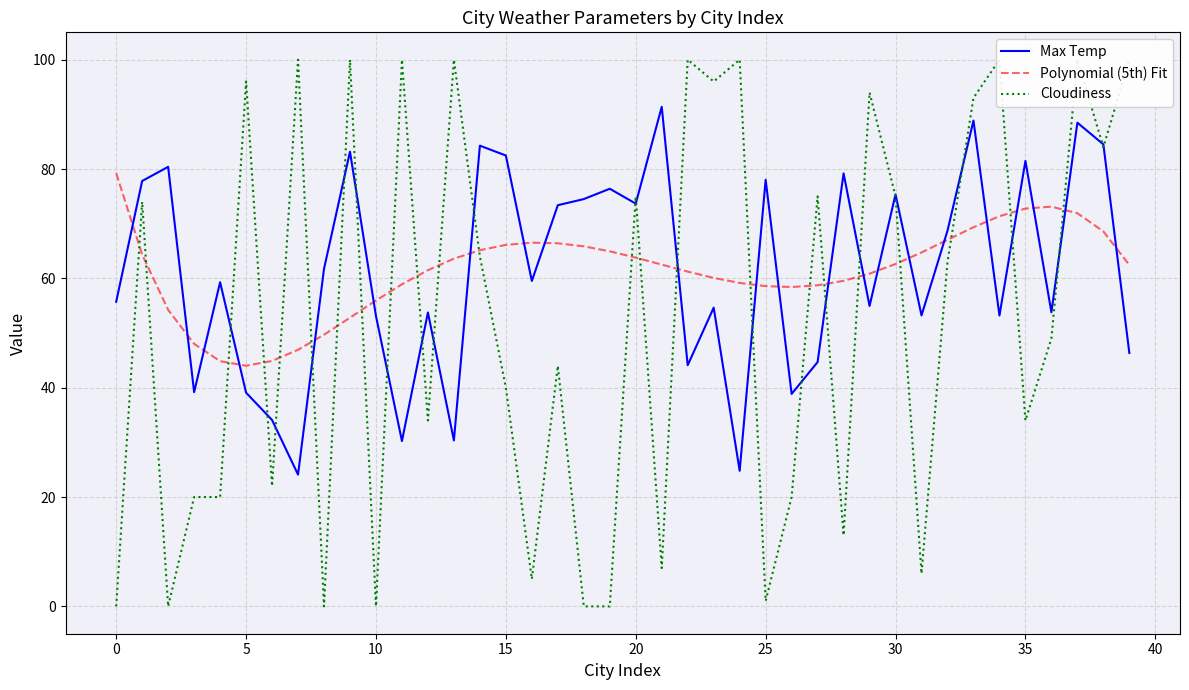

How many values in the Max Temp series exceed 59?

21